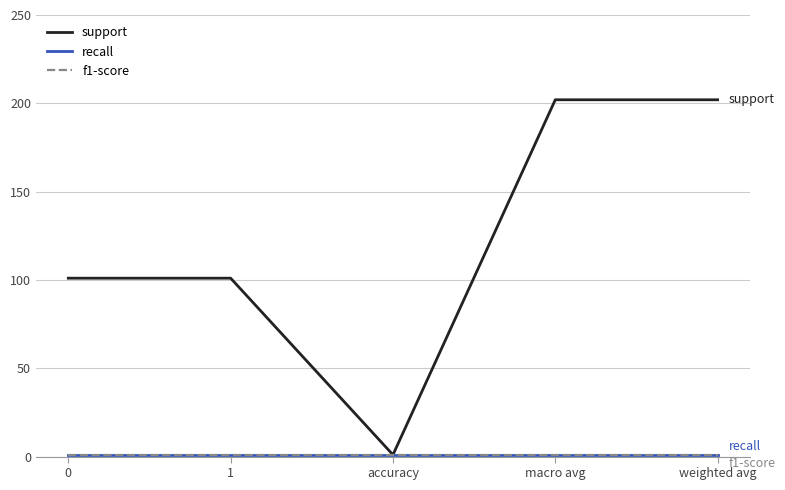

What is the difference between the maximum and second lowest values in the support series?

101